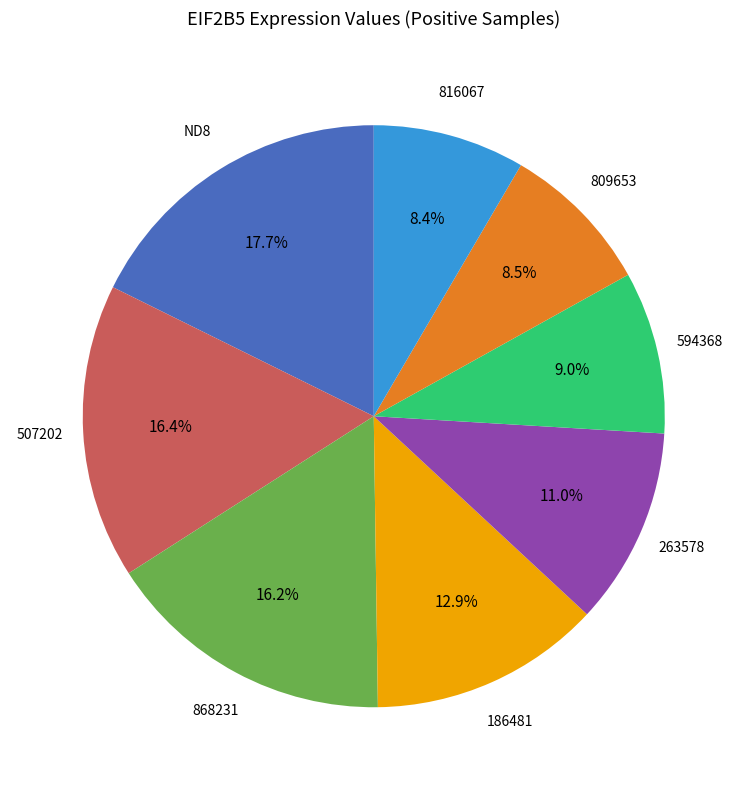

To the nearest percent, what portion does 186481 represent?

13%